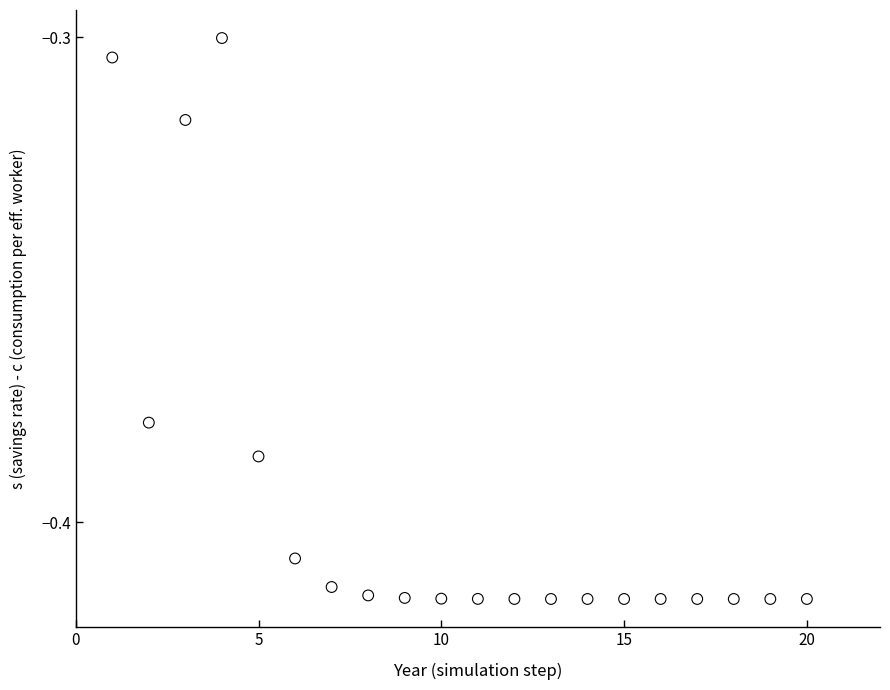

What is the range of X values (max minus min)?

19.0